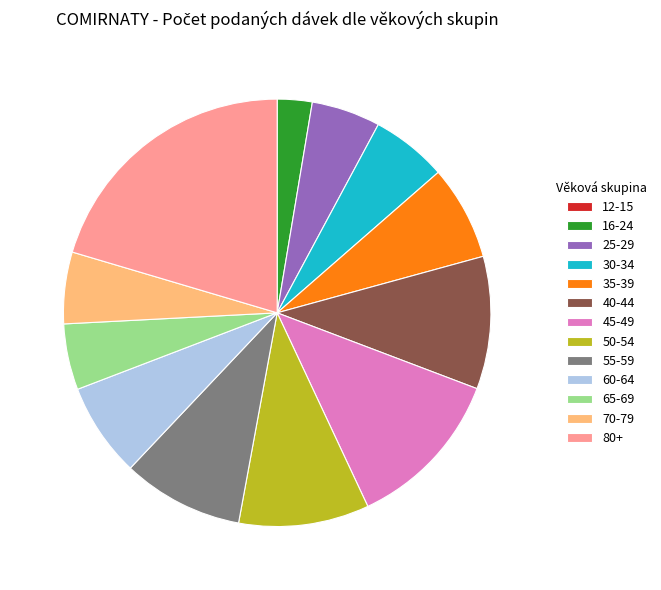

True or false: 55-59 accounts for 1% of the total.

False